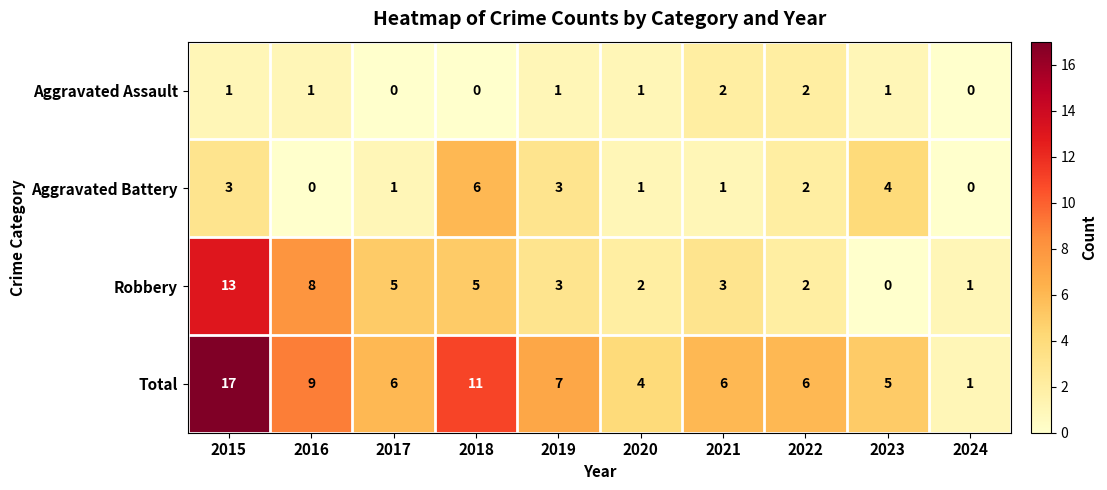

At which label does Total reach its peak?

2015